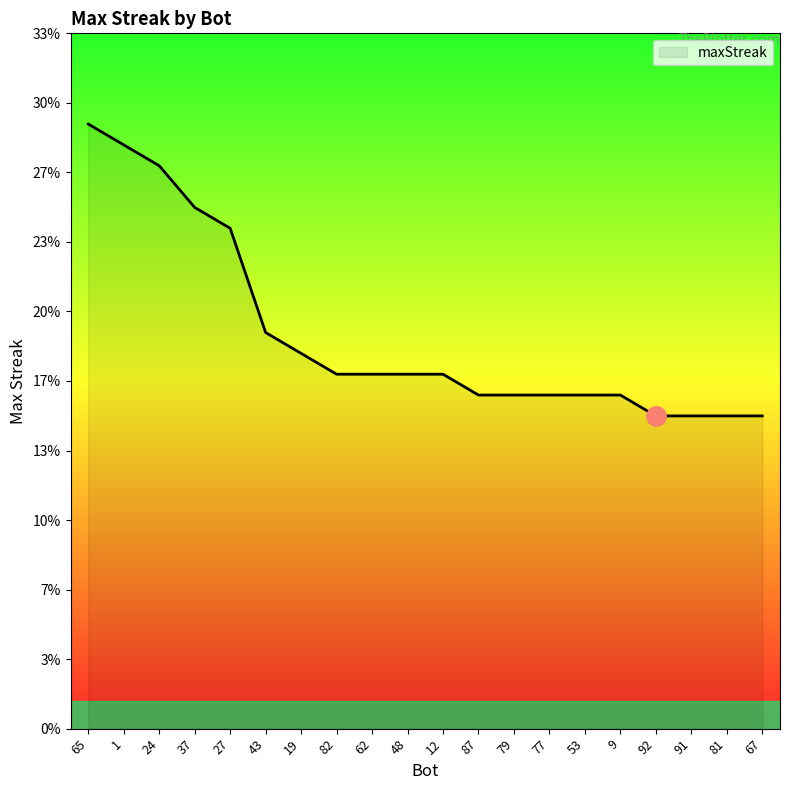

Does the chart have visible grid lines?

No